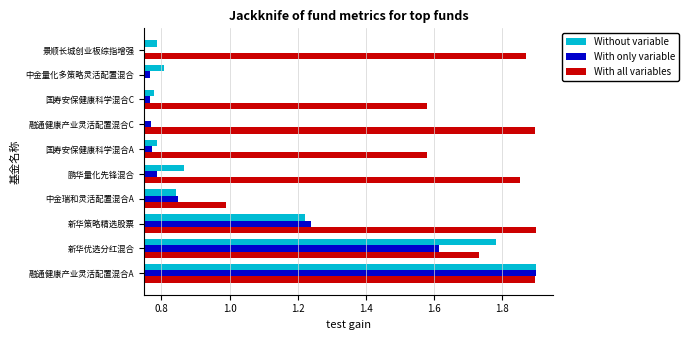

Where is With all variables nearest to the value 1?

中金瑞和灵活配置混合A